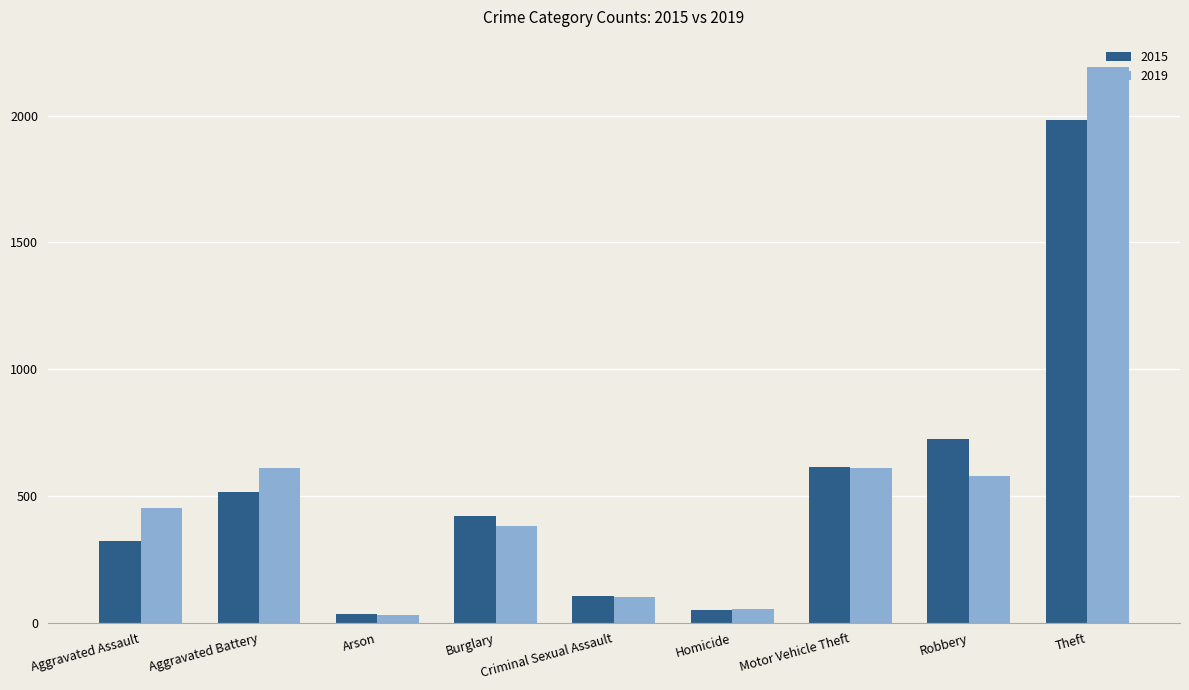

What are all the series names shown in the legend?

2015, 2019